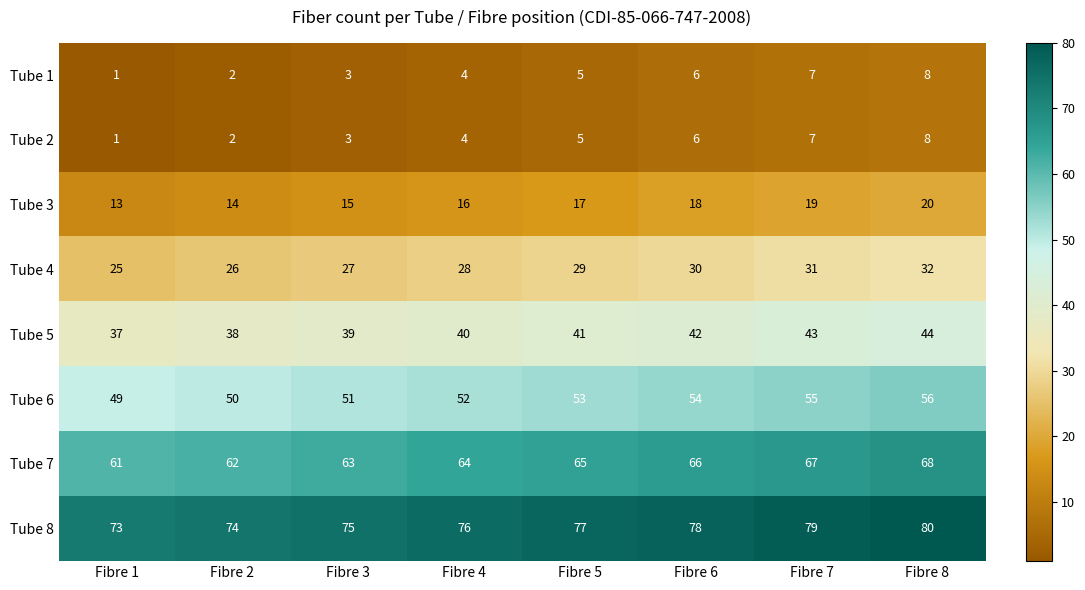

Where is Tube 6 nearest to the value 52?

Fibre 4